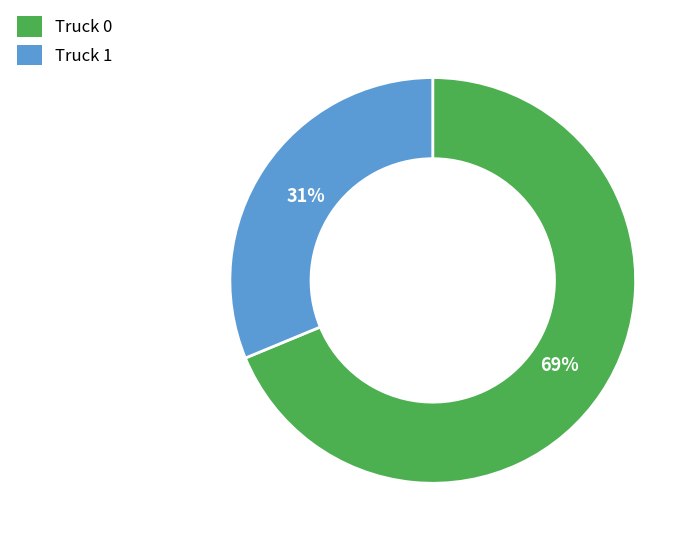

Approximately how many times larger is the value at Truck 0 compared to Truck 1?

2.2